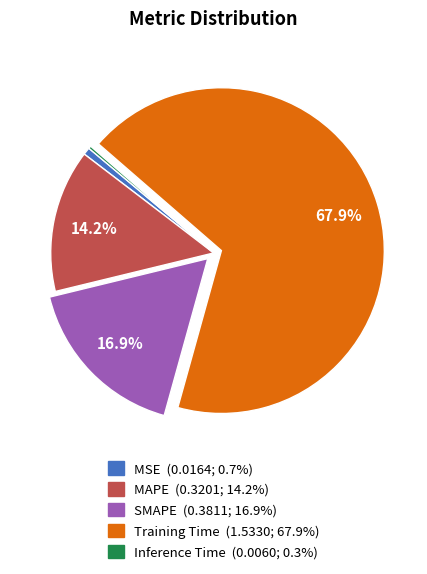

What is the majority slice?

Training Time